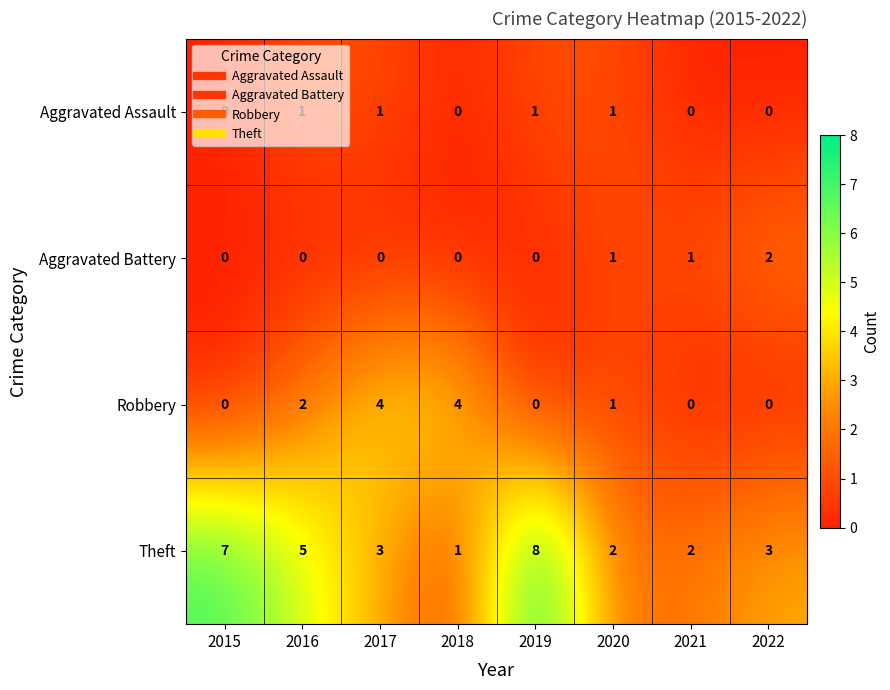

Count the number of data series in this chart.

4